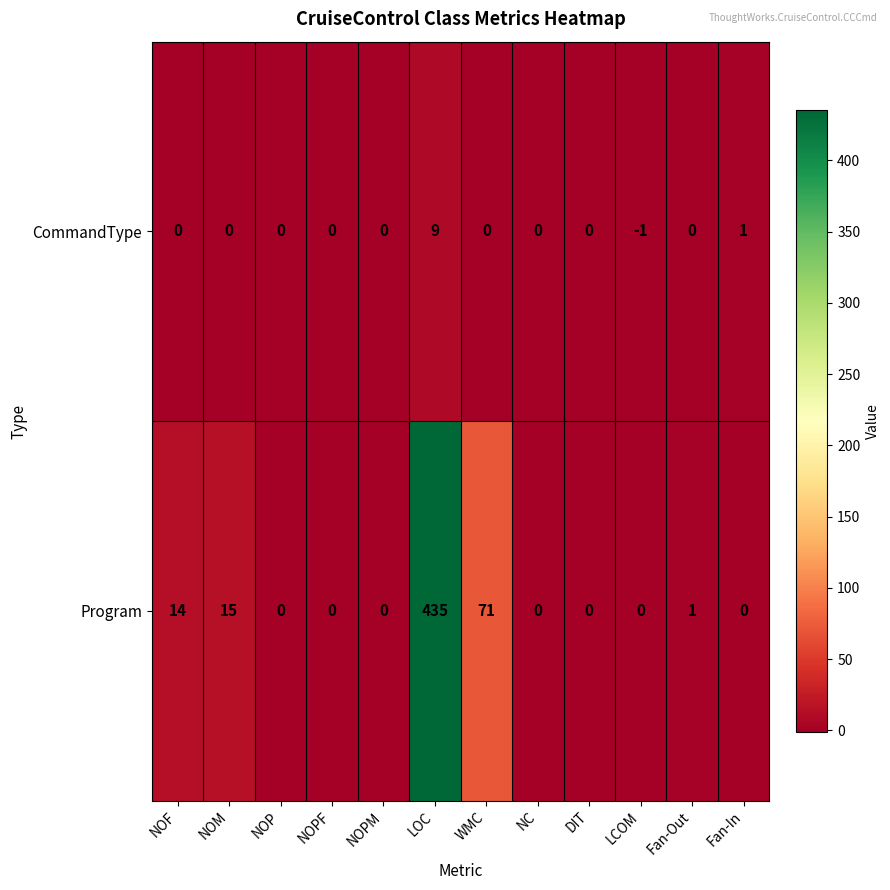

How many values in CommandType are below zero?

1